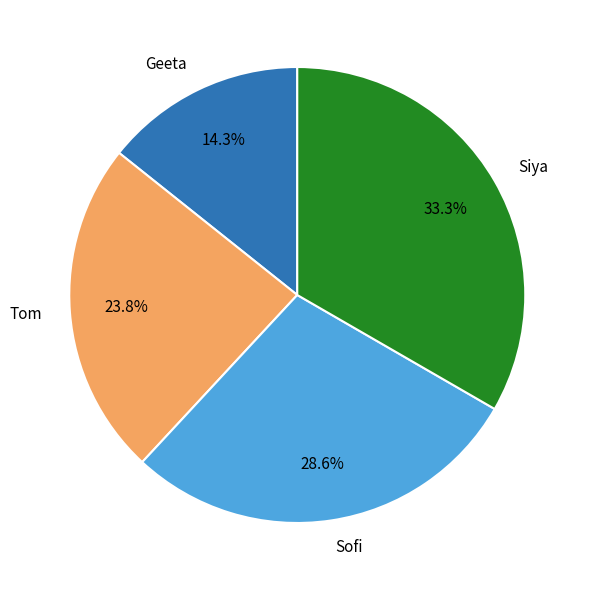

Which slice is the smallest?

Geeta